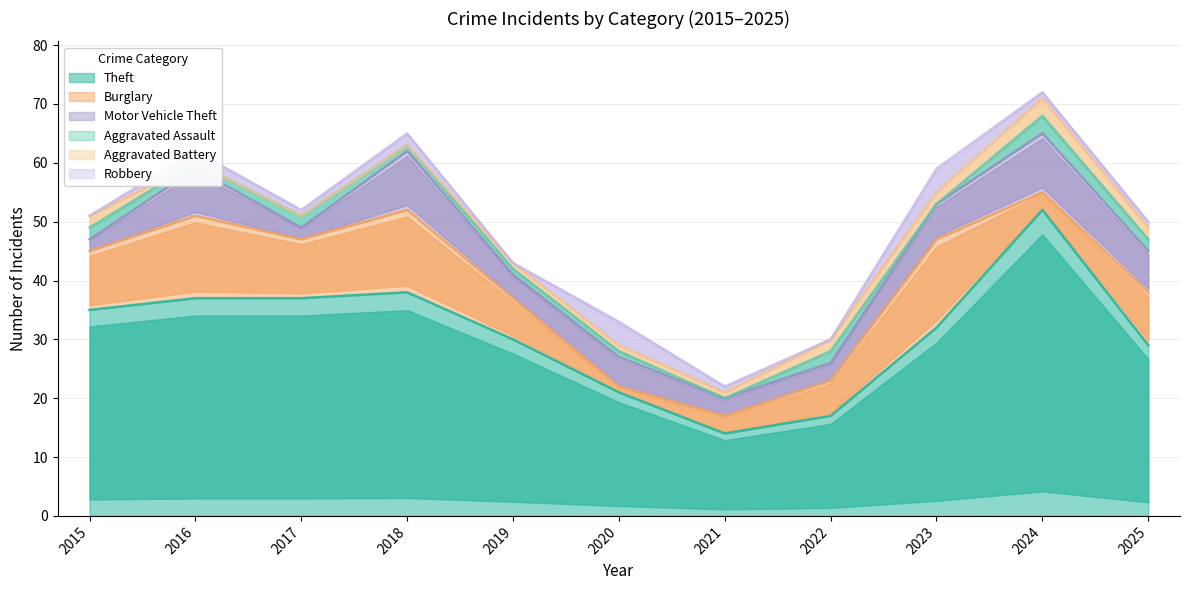

What is the sum of the Aggravated Assault values at 2016 and 2017?

3